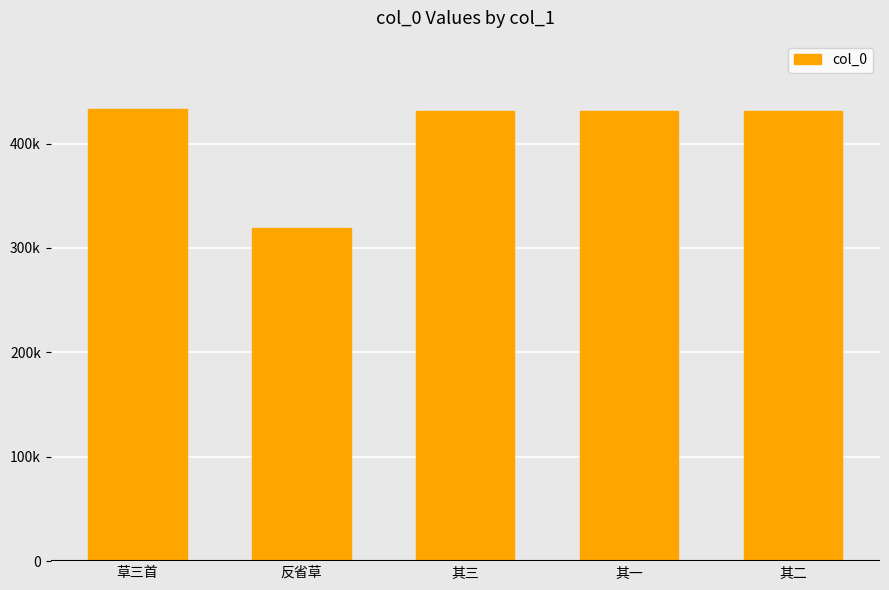

What is the label of the 5th bar from the right?

草三首